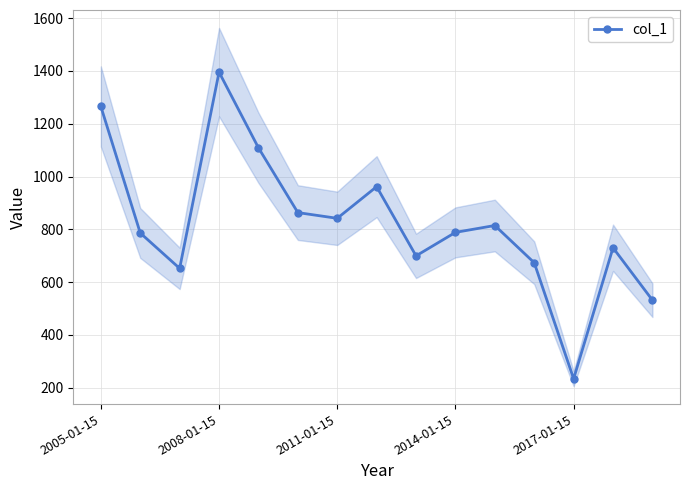

How many interior local peaks does the col_1 series have?

4